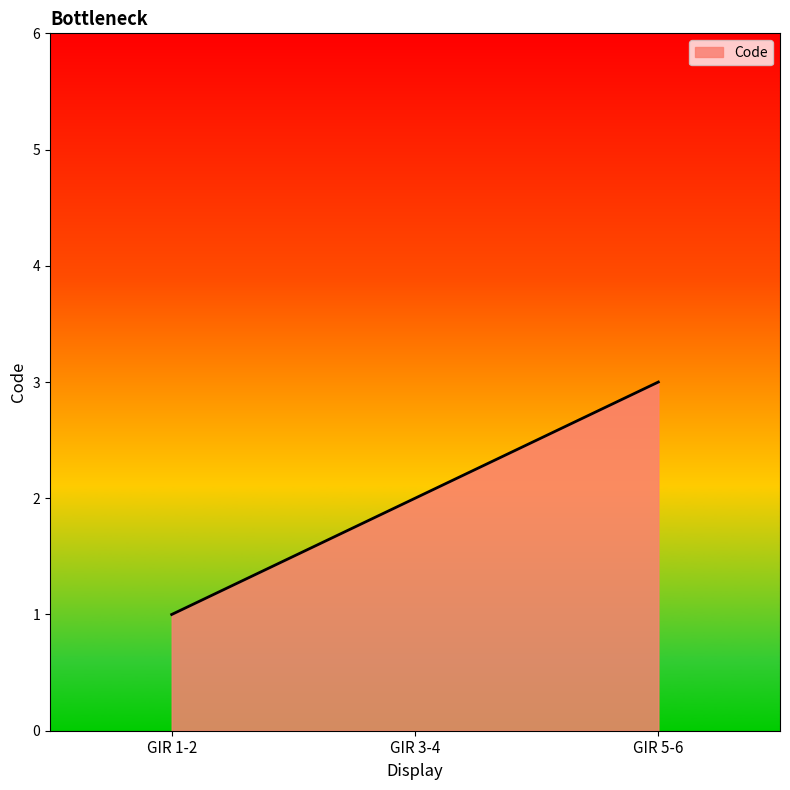

What position from the left is GIR 5-6?

3